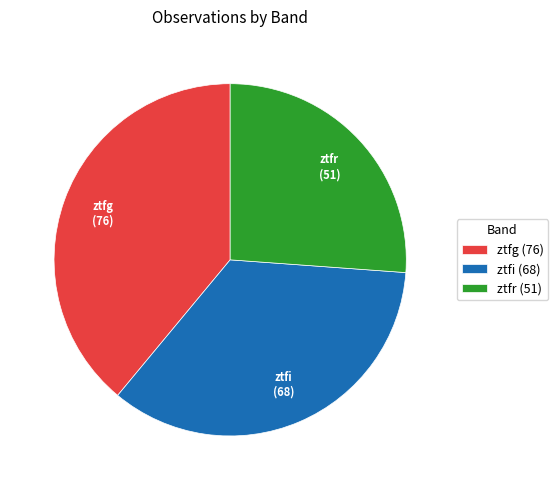

Is the sum of ztfg (76) and ztfr (51) greater than half?

Yes